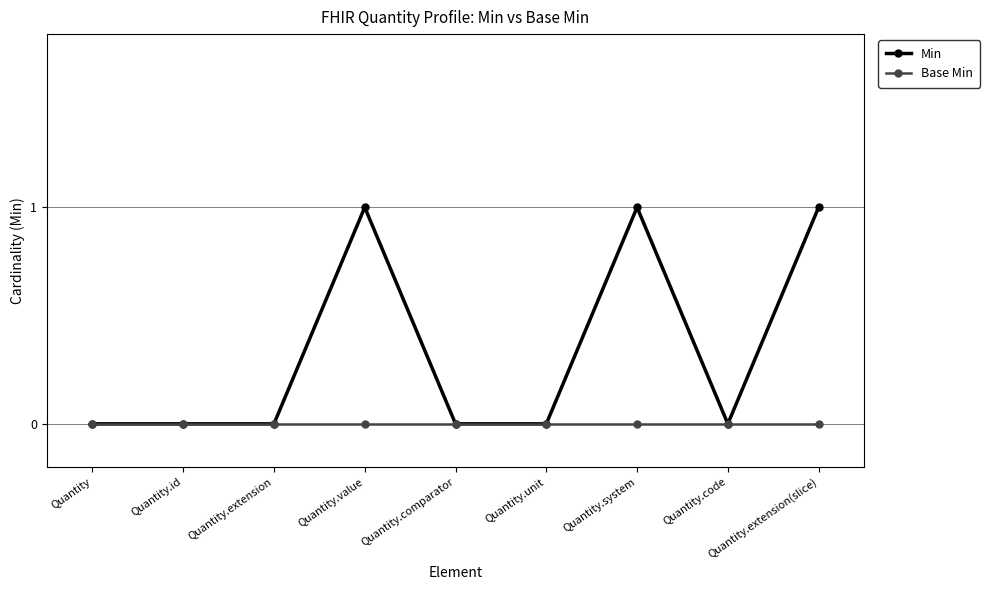

Which series has the largest total across all categories?

Min